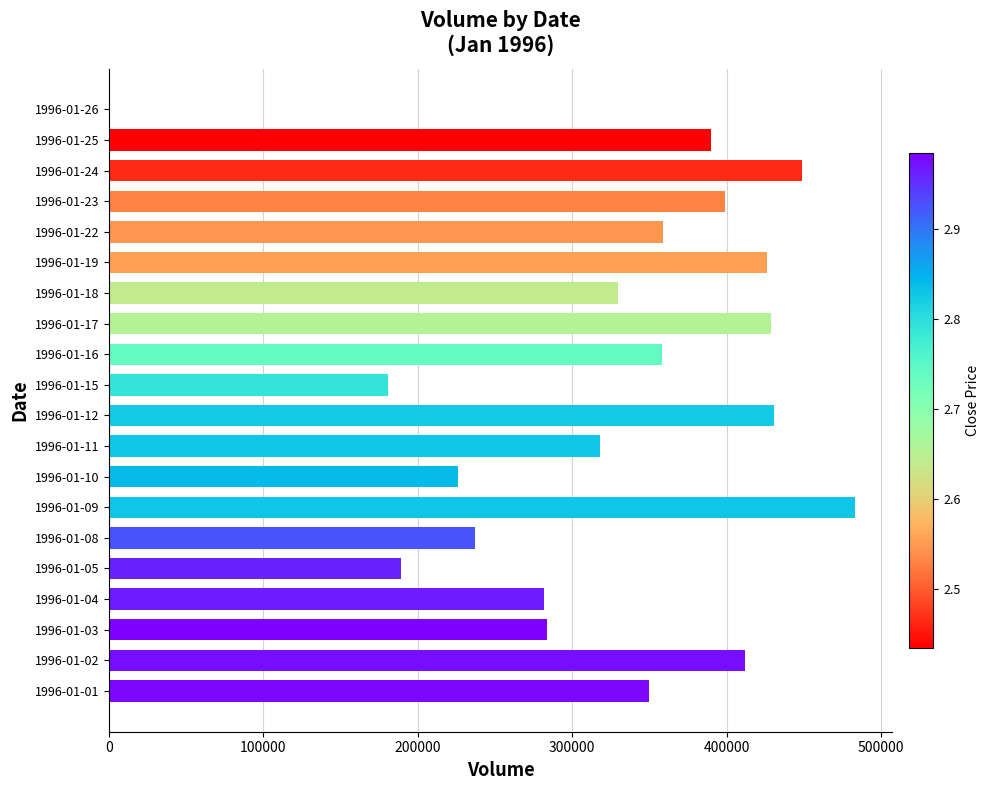

Is it true that the value at 1996-01-15 is 181000?

True